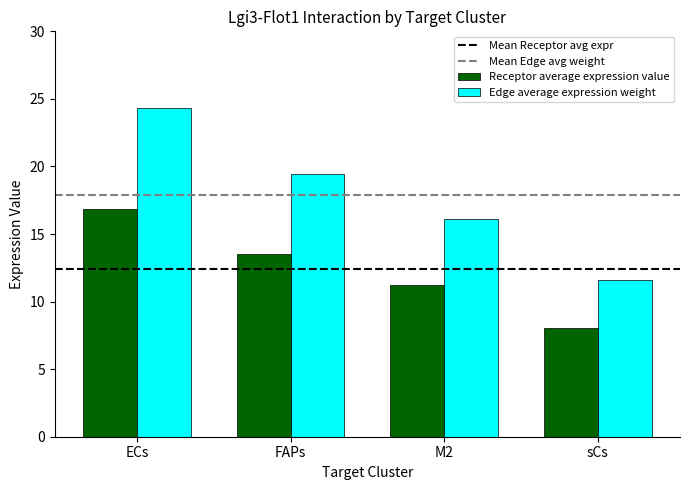

Which category has the lowest value in the Receptor average expression value series?

sCs